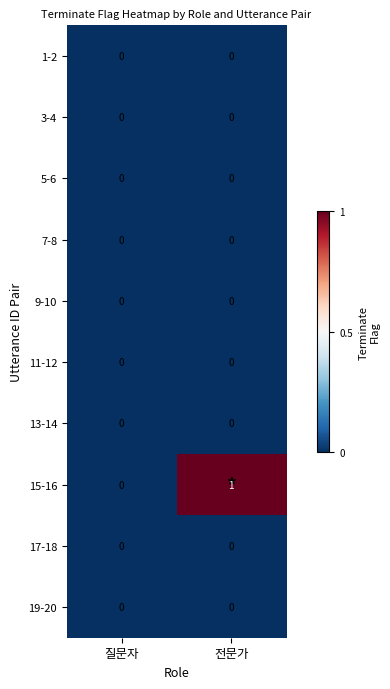

What is the total value across all series at 전문가?

1